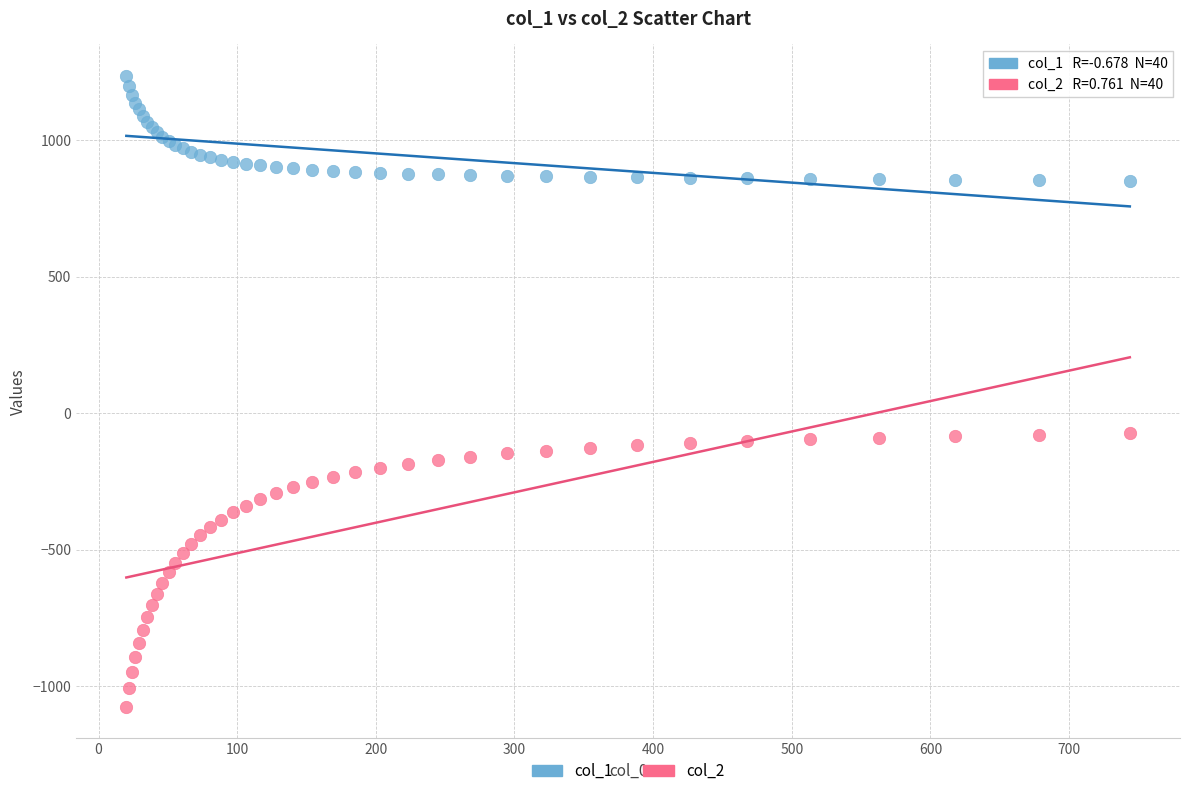

Which series has the largest Y range (max minus min)?

col_2